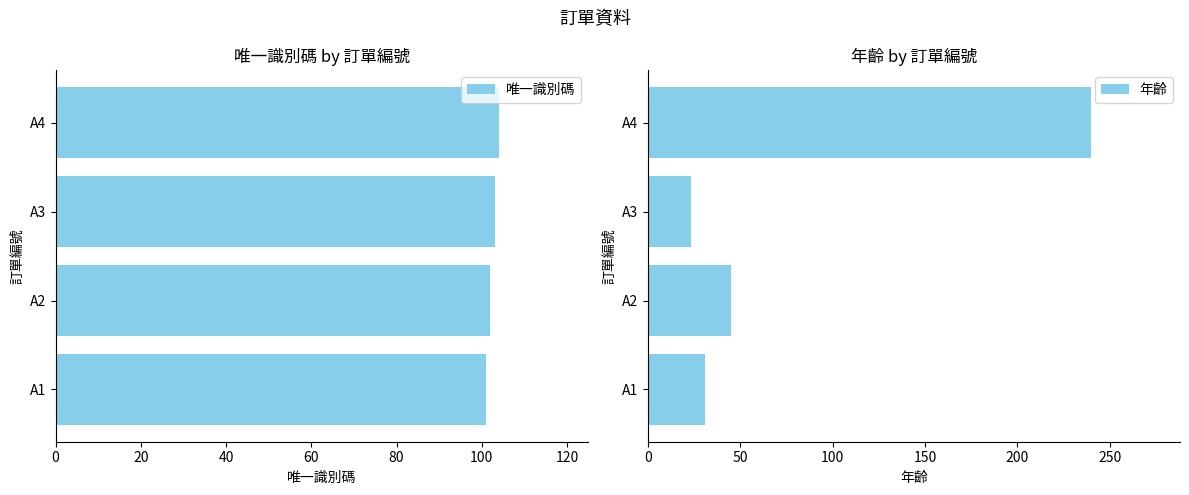

What is the sum of the 唯一識別碼 values at A4 and A2?

206